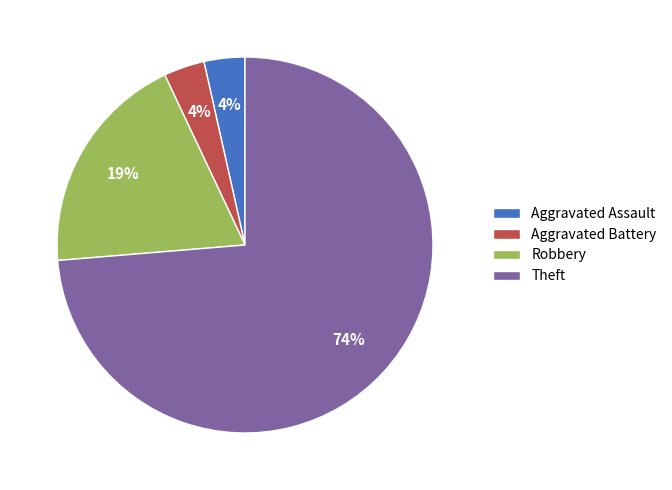

To the nearest percent, what is the combined percentage of Aggravated Assault and Robbery?

23%